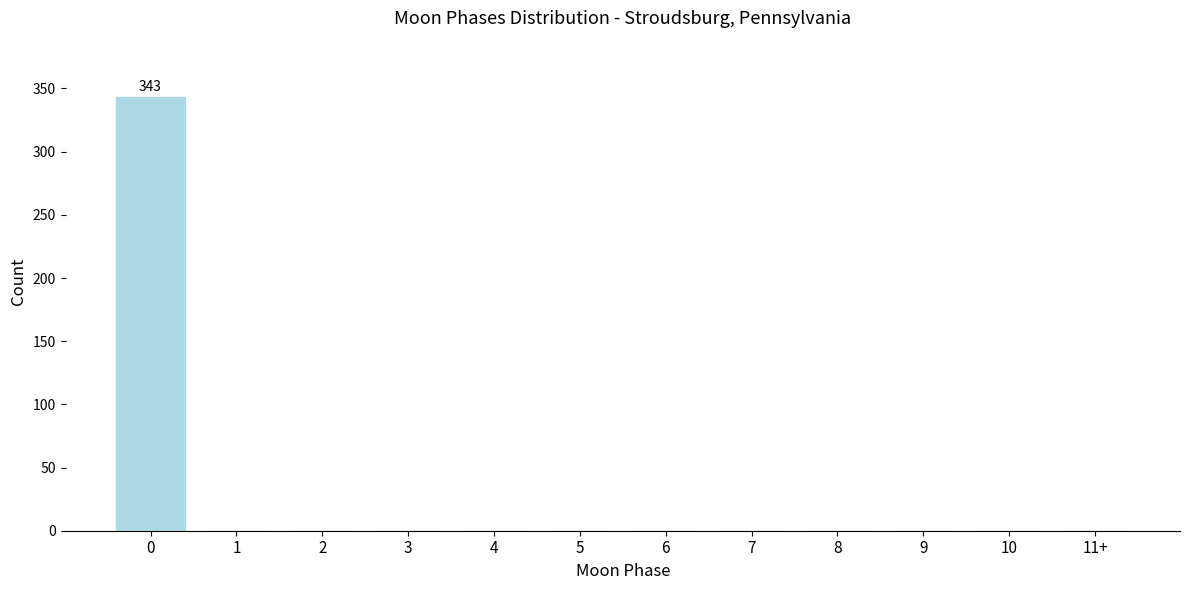

Reading right to left, transcribe all the data shown in this chart.

11+=0	10=0	9=0	8=0	7=0	6=0	5=0	4=0	3=0	2=0	1=0	0=343